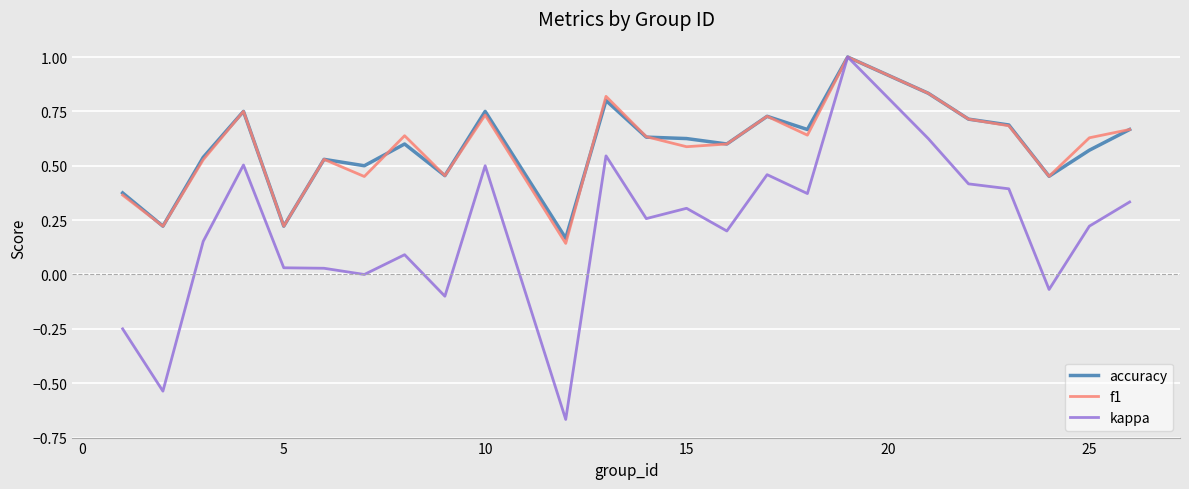

Which series has the largest range (max minus min)?

kappa